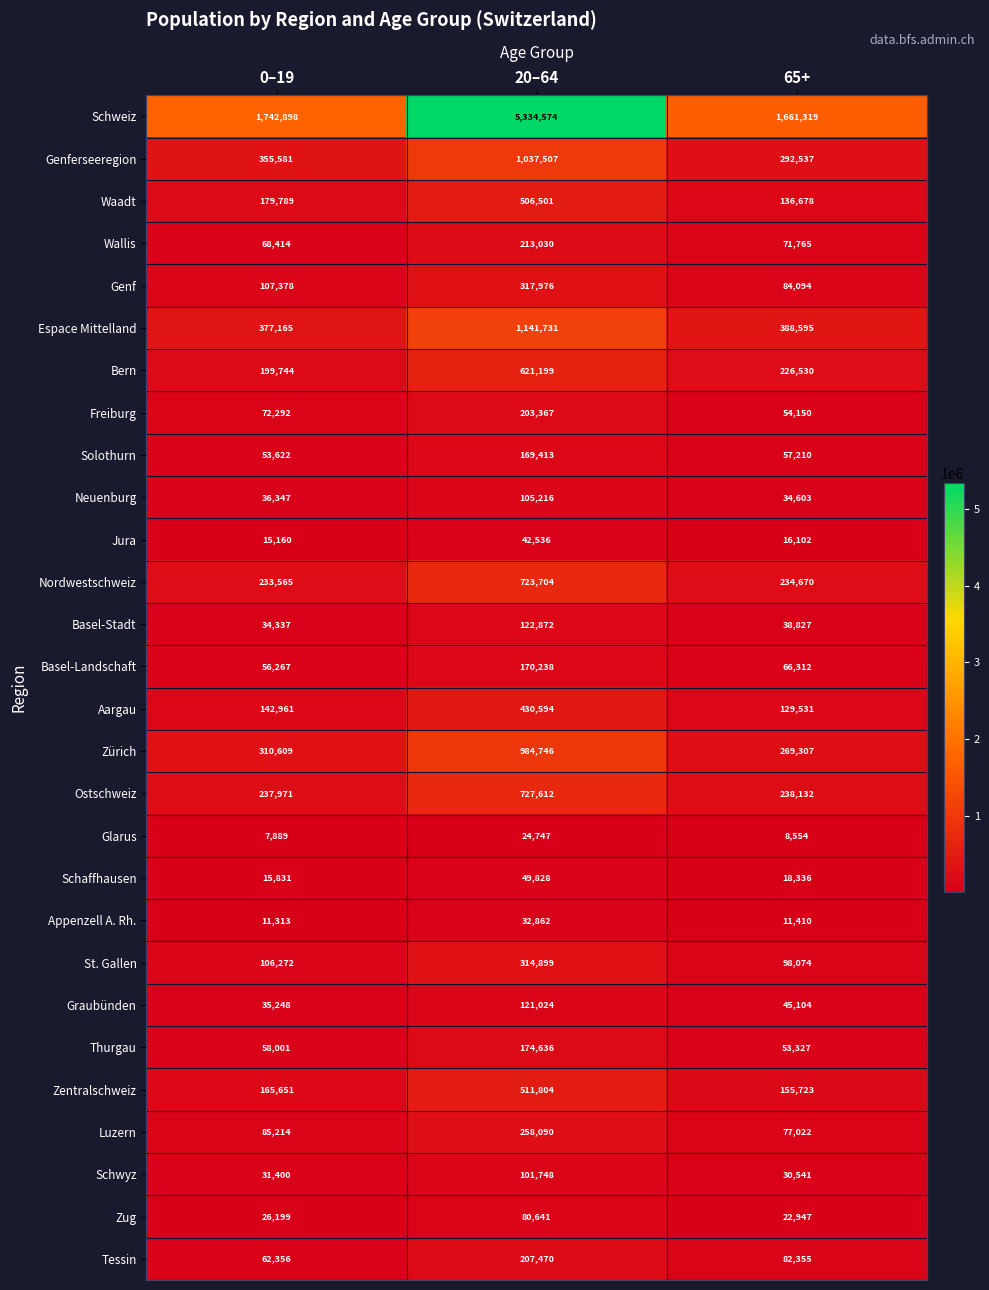

Which category has the highest value across all series?

20–64